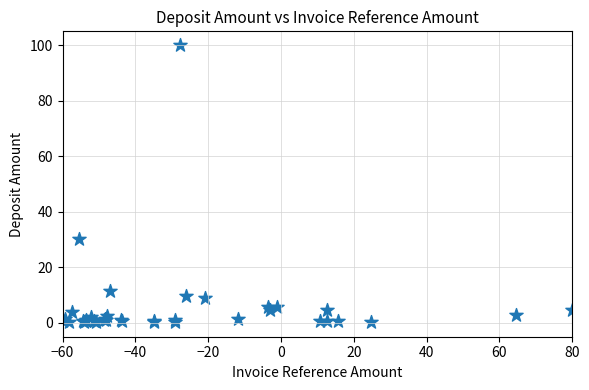

What Y value in the scatter plot is closest to 50?

30.3